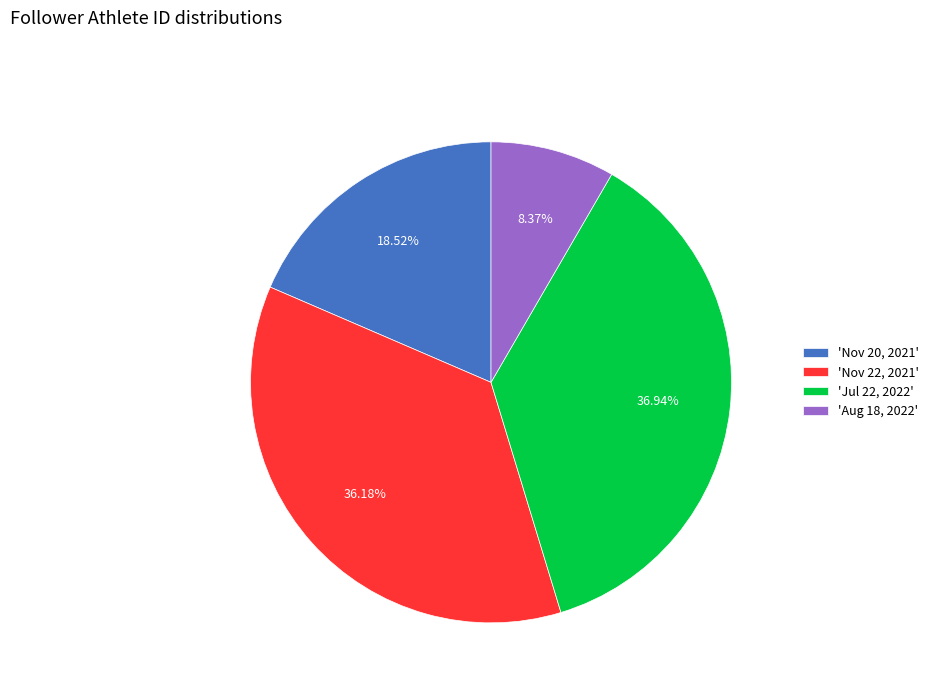

Between 'Nov 22, 2021' and 'Aug 18, 2022', which is larger?

'Nov 22, 2021'